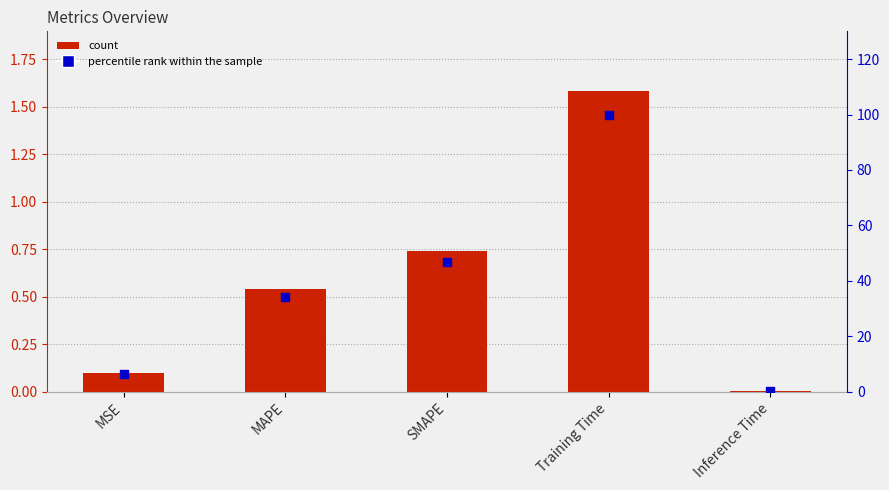

Which series has the largest total across all categories?

percentile rank